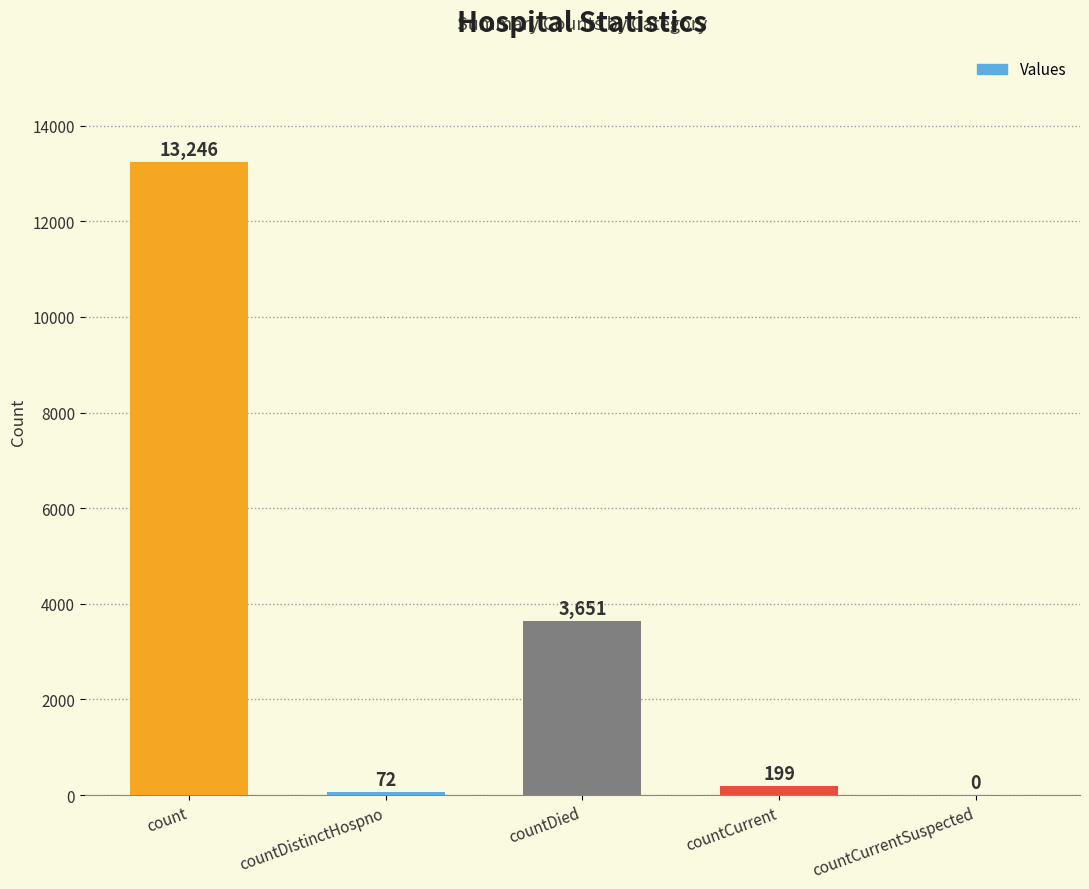

Where does the data first go above 199?

count